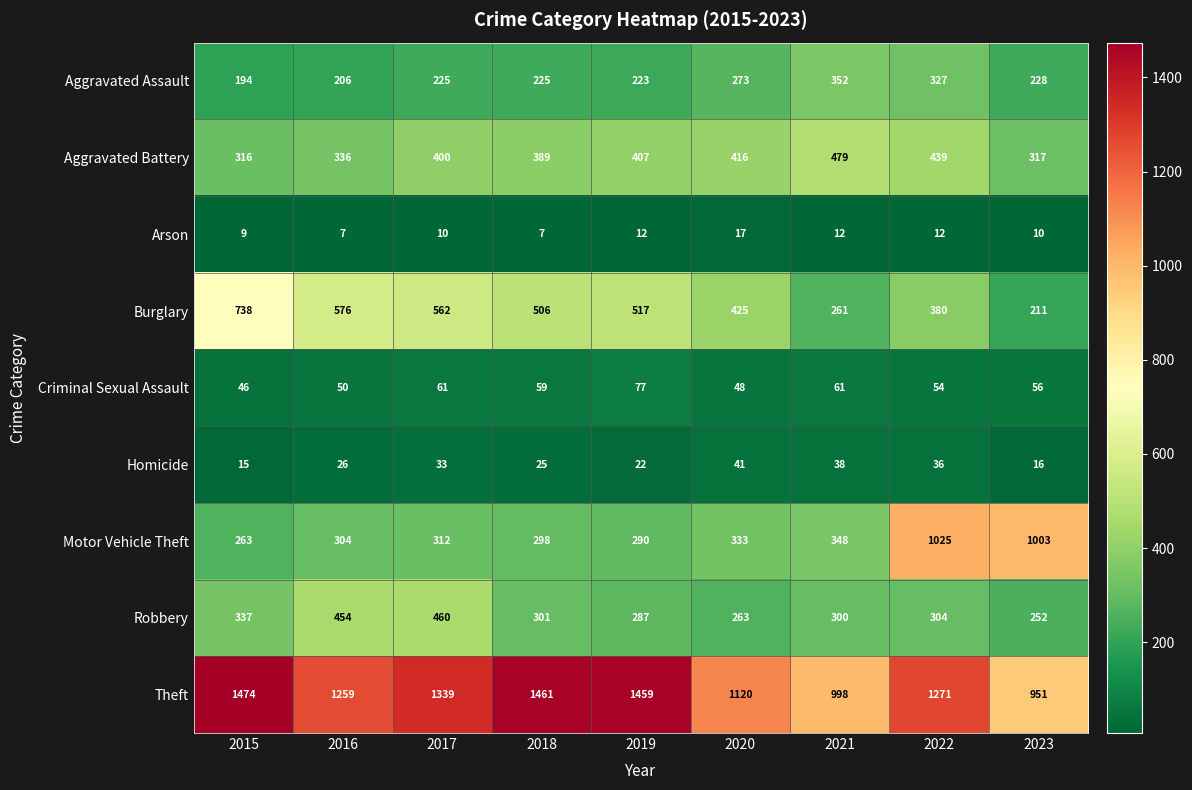

Rank the series at 2021 from highest to lowest value.

Theft, Aggravated Battery, Aggravated Assault, Motor Vehicle Theft, Robbery, Burglary, Criminal Sexual Assault, Homicide, Arson